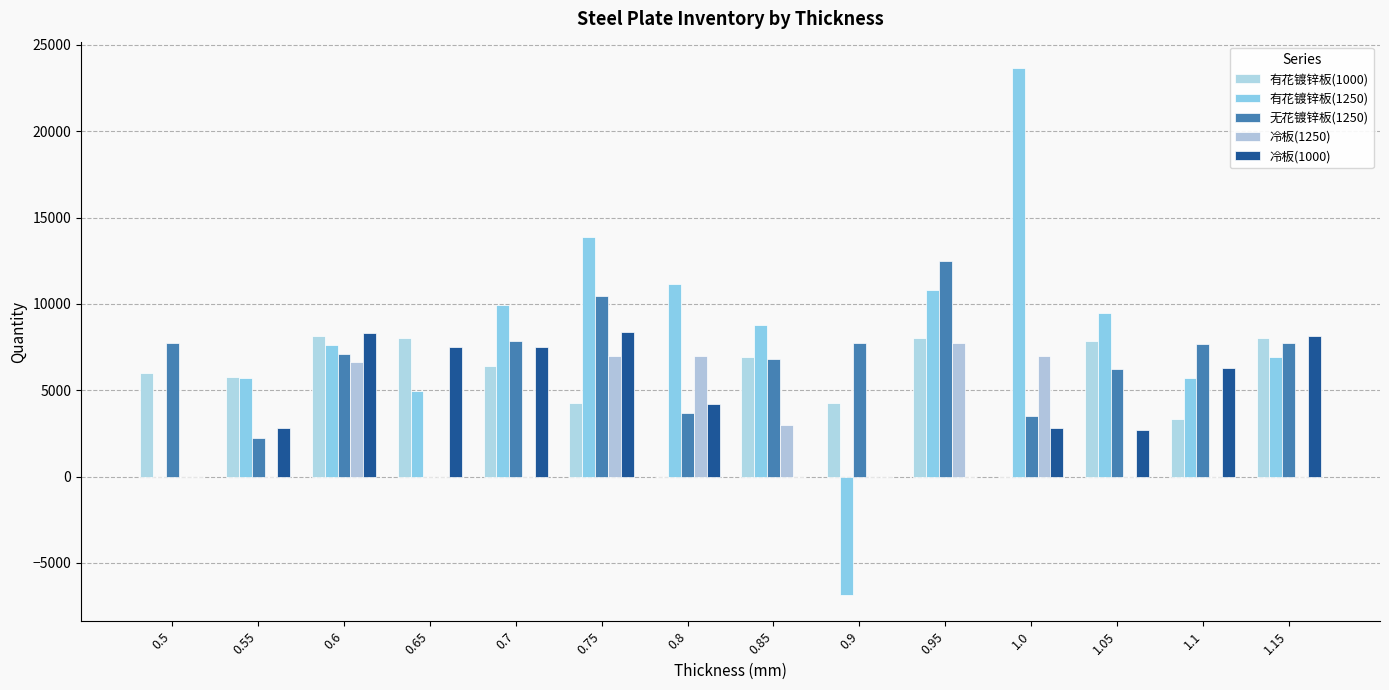

Between 0.55 and 1.1, which series saw the biggest shift?

无花镀锌板(1250)